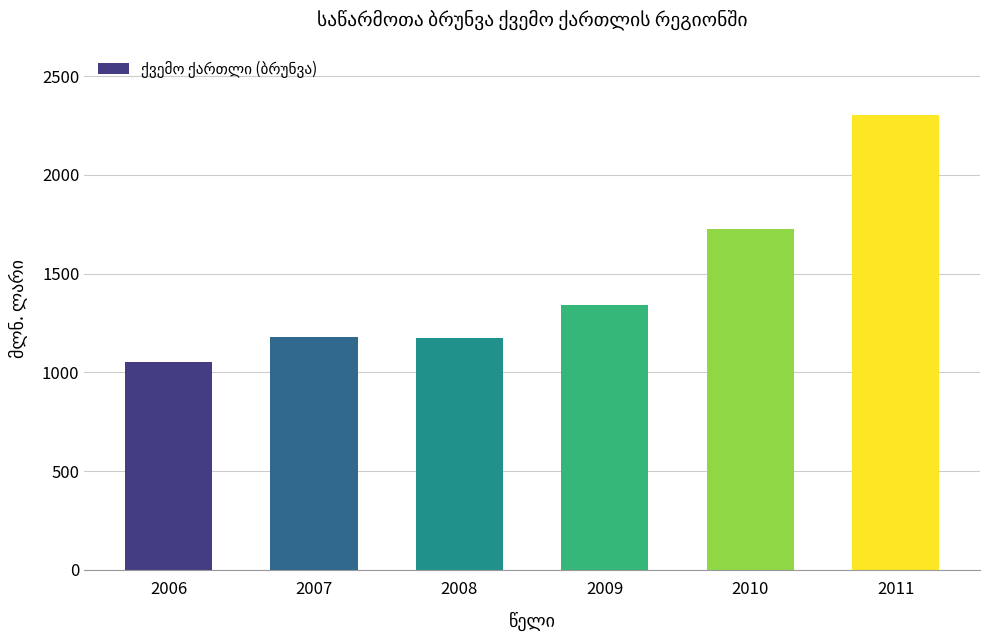

How many values exceed 1342?

3